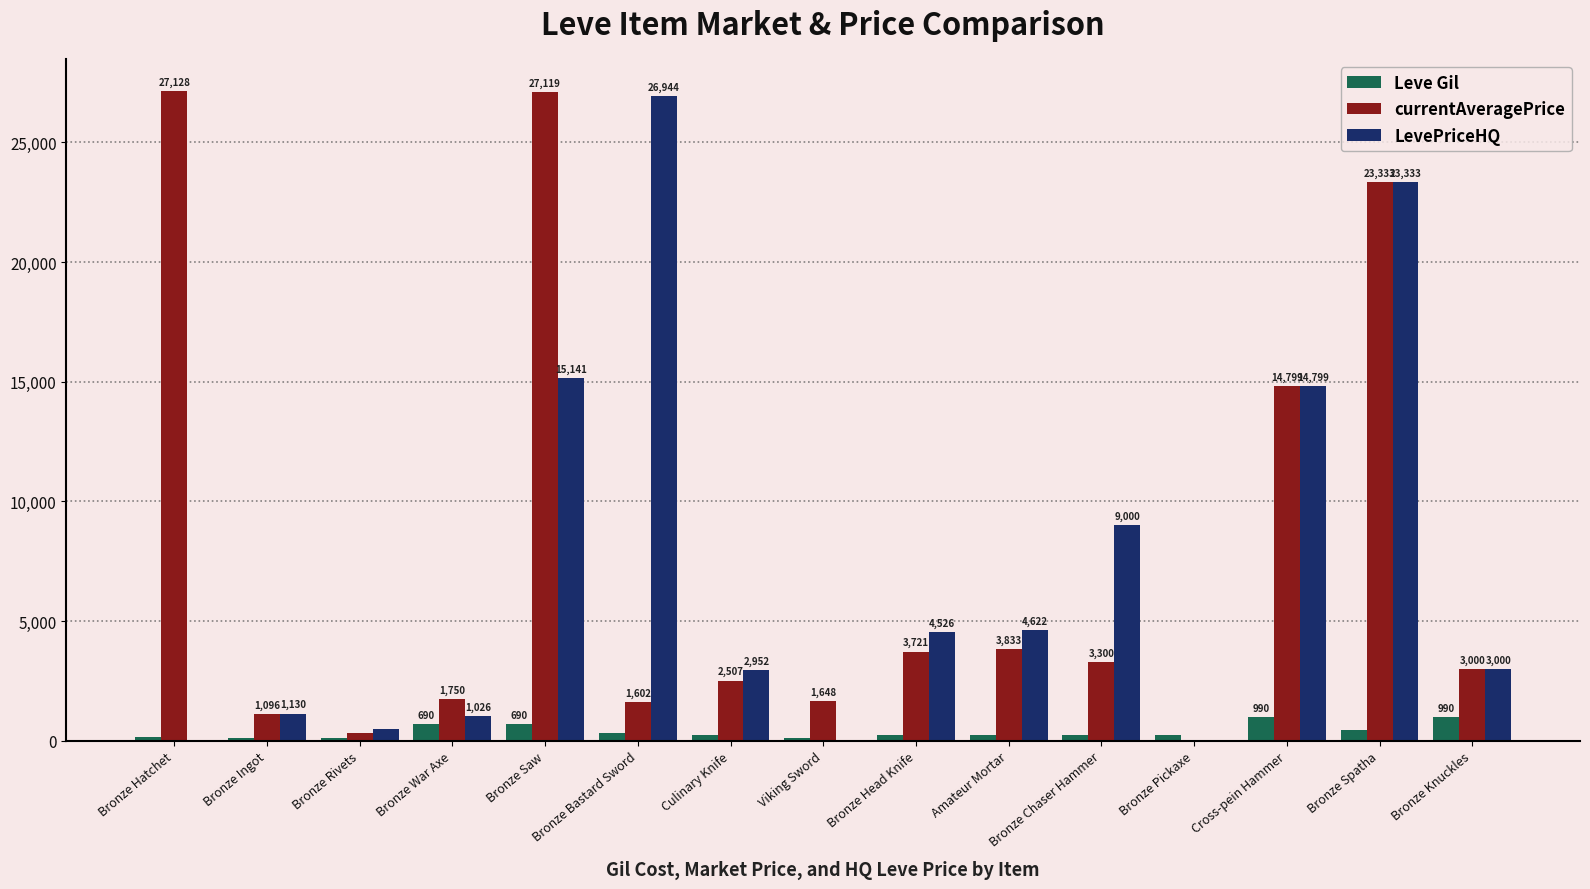

Which series changed the most between Viking Sword and Bronze Spatha?

LevePriceHQ